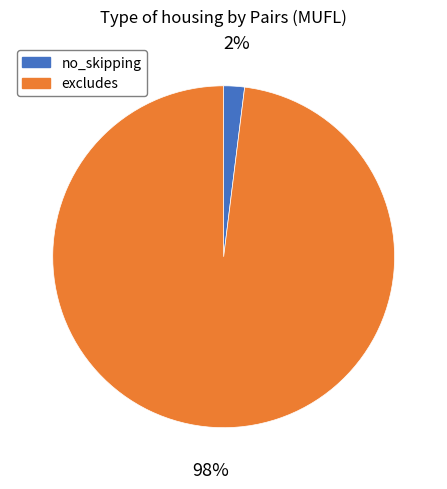

Do no_skipping and excludes together represent more than half of the pie?

Yes